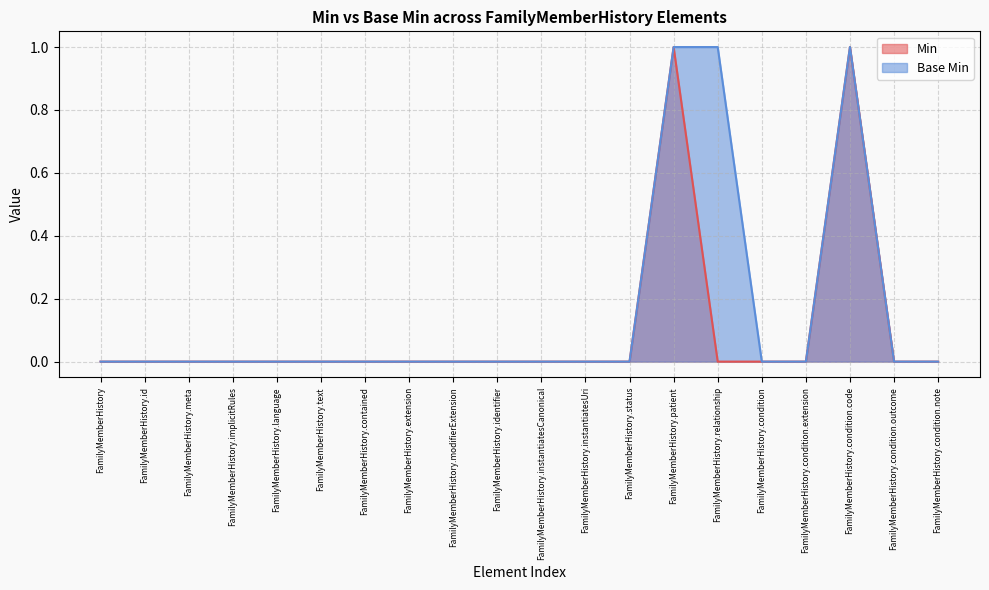

What are all the series names shown in the legend?

Min, Base Min